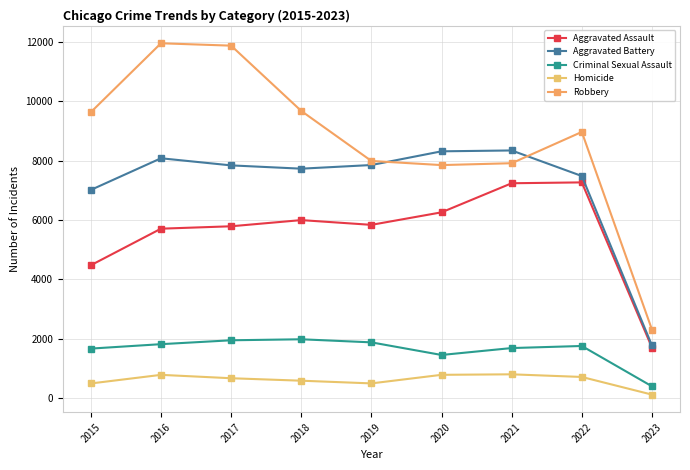

What is the difference between the highest and lowest values at 2016?

11174